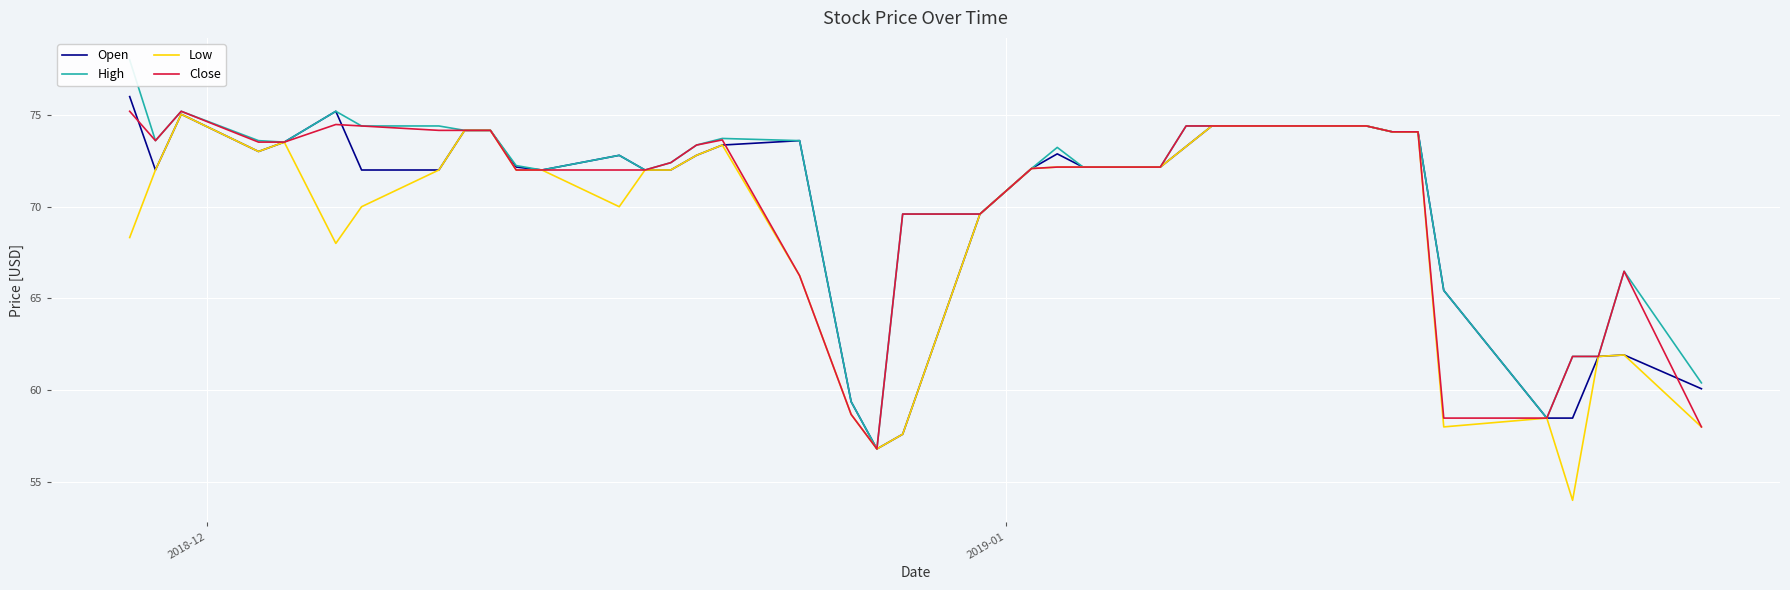

What are all the series names shown in the legend?

Open, High, Low, Close